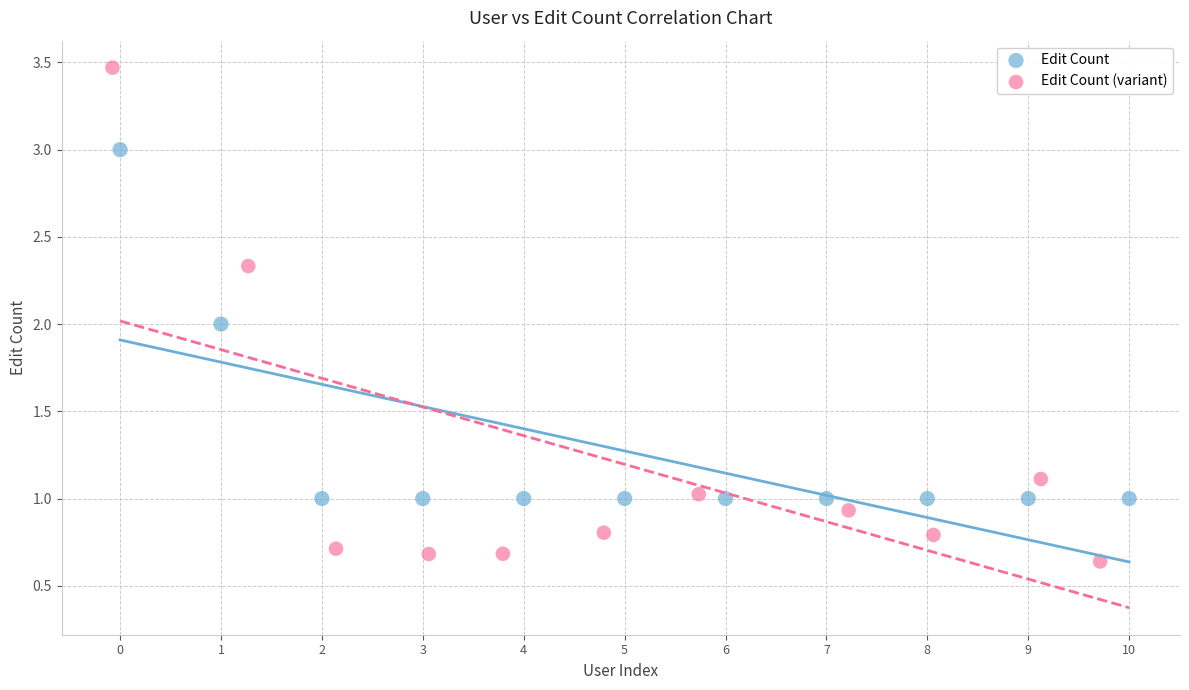

Which series has the widest spread of Y values?

Edit Count (variant)